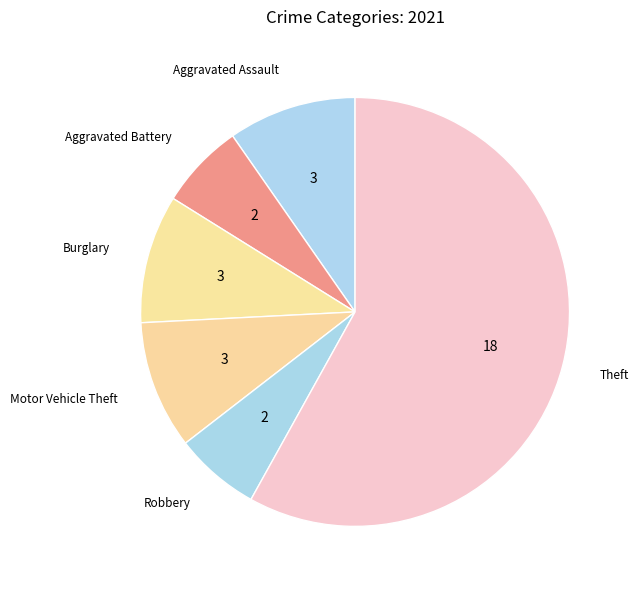

Which slice represents more than half of the pie?

Theft